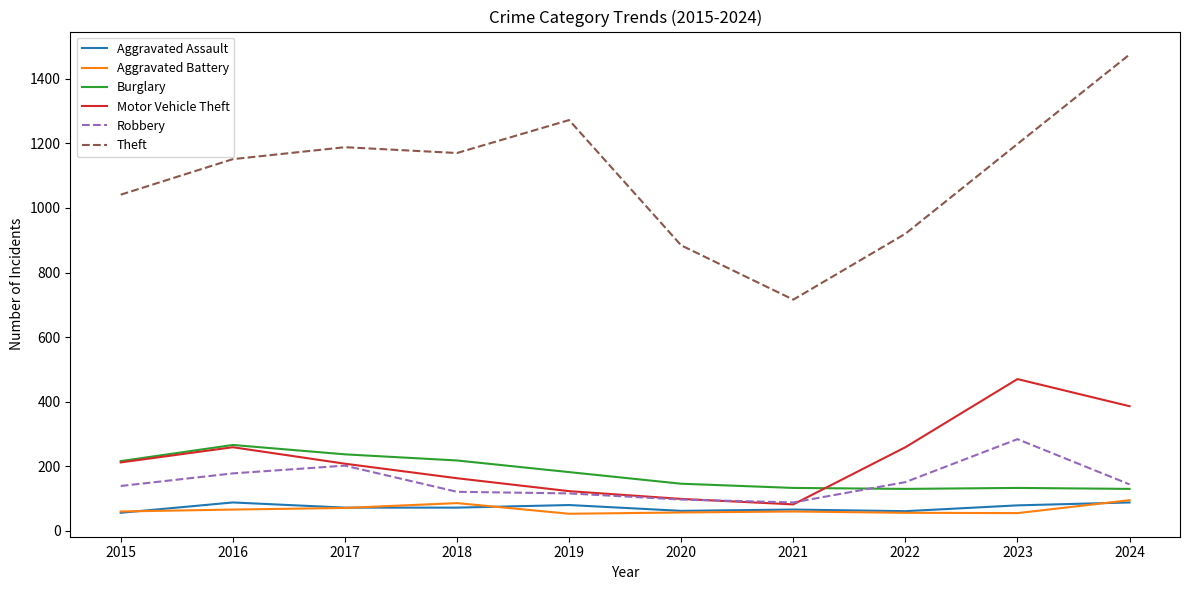

What is the minimum value shown in the chart?

53